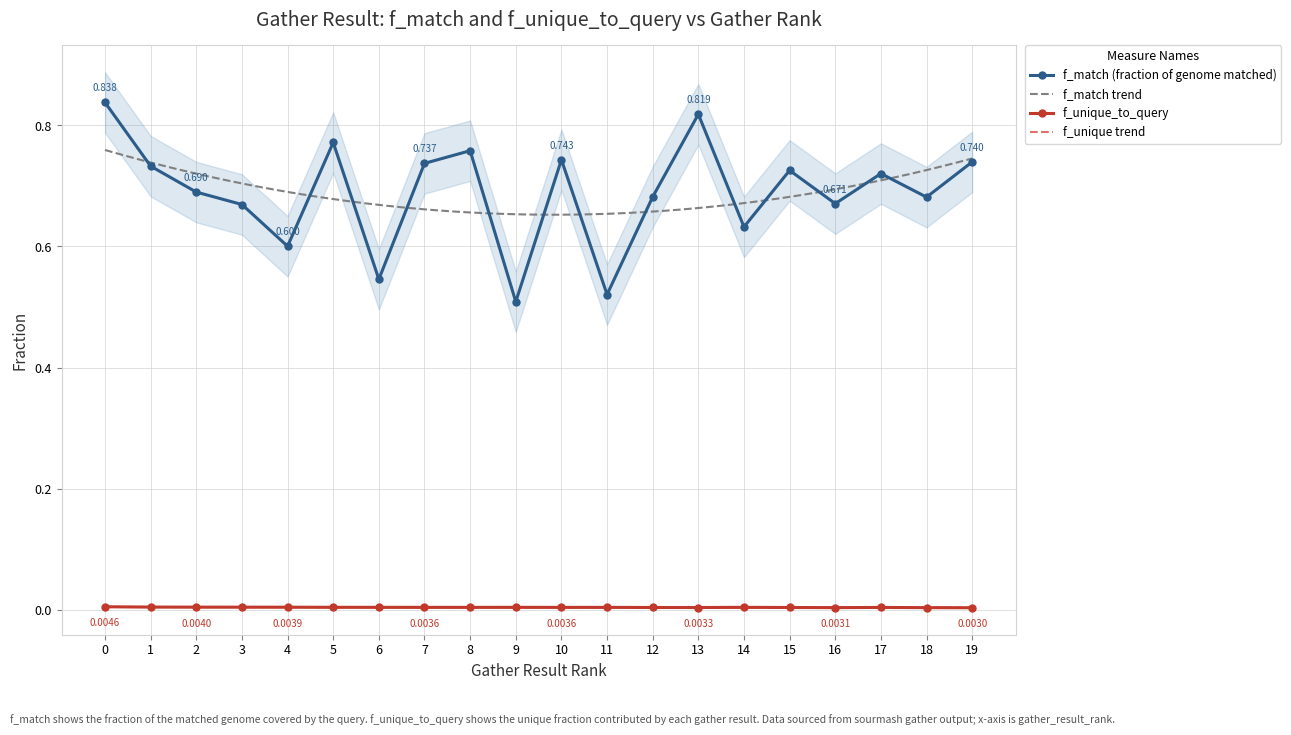

Reading left to right, extract all data points from this chart.

f_match: 0=0.8	1=0.7	2=0.7	3=0.7	4=0.6	5=0.8	6=0.5	7=0.7	8=0.8	9=0.5	10=0.7	11=0.5	12=0.7	13=0.8	14=0.6	15=0.7	16=0.7	17=0.7	18=0.7	19=0.7
f_unique_to_query: 0=0.0	1=0.0	2=0.0	3=0.0	4=0.0	5=0.0	6=0.0	7=0.0	8=0.0	9=0.0	10=0.0	11=0.0	12=0.0	13=0.0	14=0.0	15=0.0	16=0.0	17=0.0	18=0.0	19=0.0